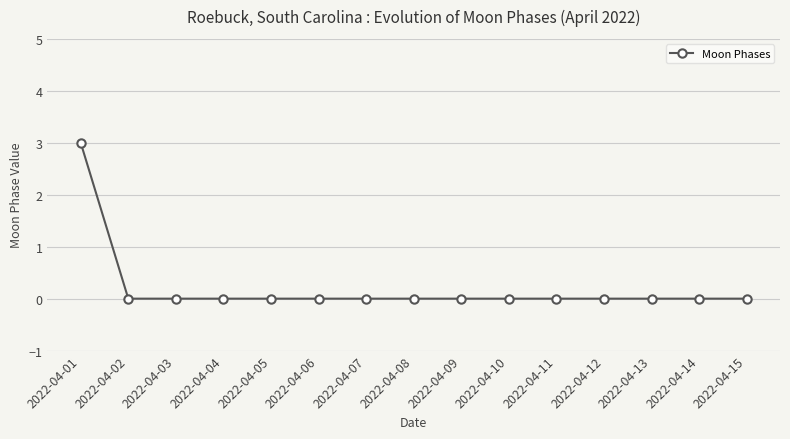

Reading right to left, list all the values displayed in this chart.

2022-04-15=0	2022-04-14=0	2022-04-13=0	2022-04-12=0	2022-04-11=0	2022-04-10=0	2022-04-09=0	2022-04-08=0	2022-04-07=0	2022-04-06=0	2022-04-05=0	2022-04-04=0	2022-04-03=0	2022-04-02=0	2022-04-01=3